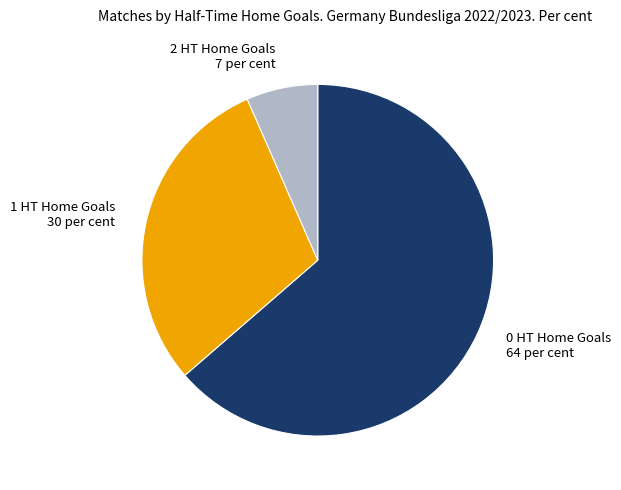

Which category has the smallest portion of the pie?

2 HT Home Goals